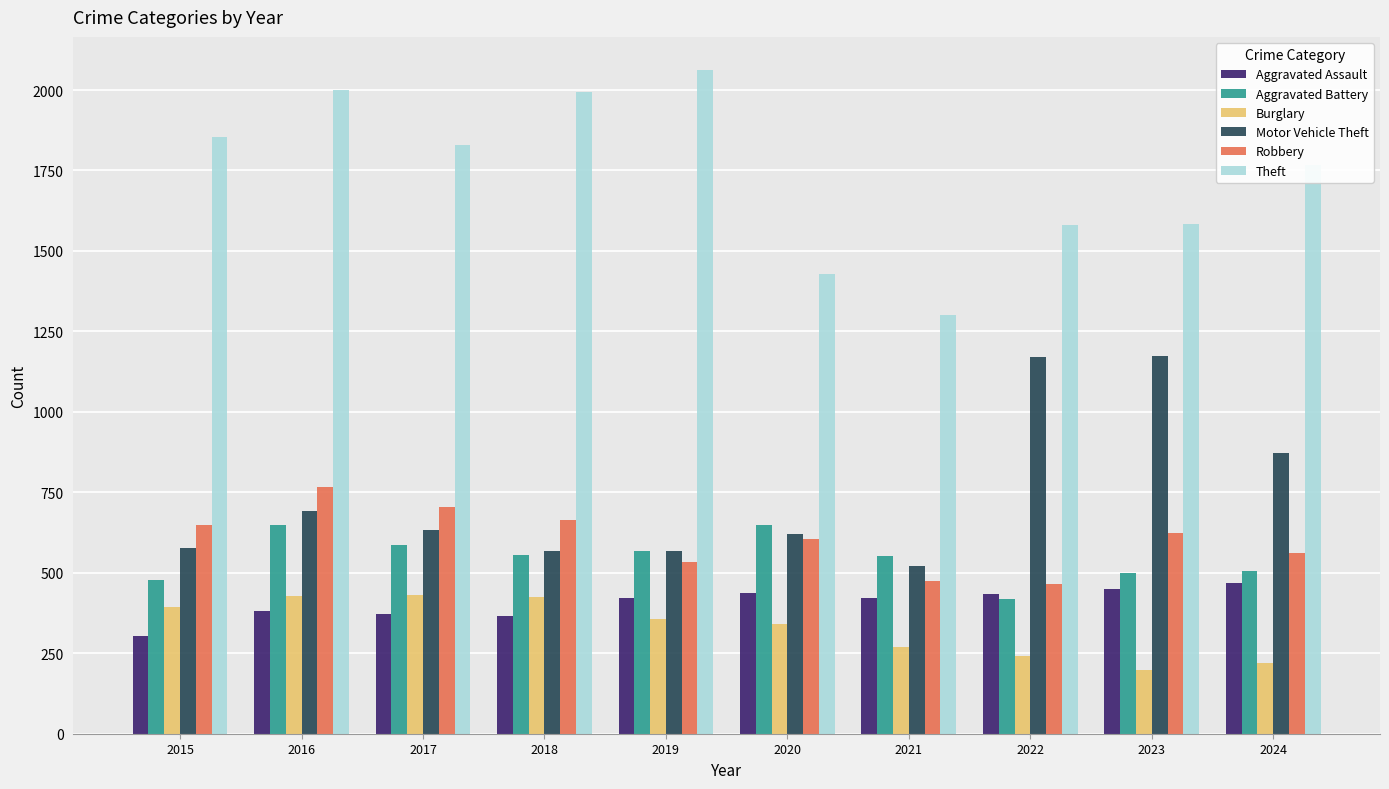

At how many categories does at least one series exceed 426?

10